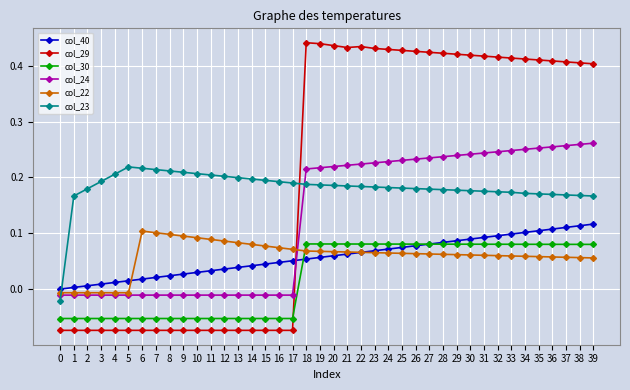

Which series has the largest range (max minus min)?

col_29